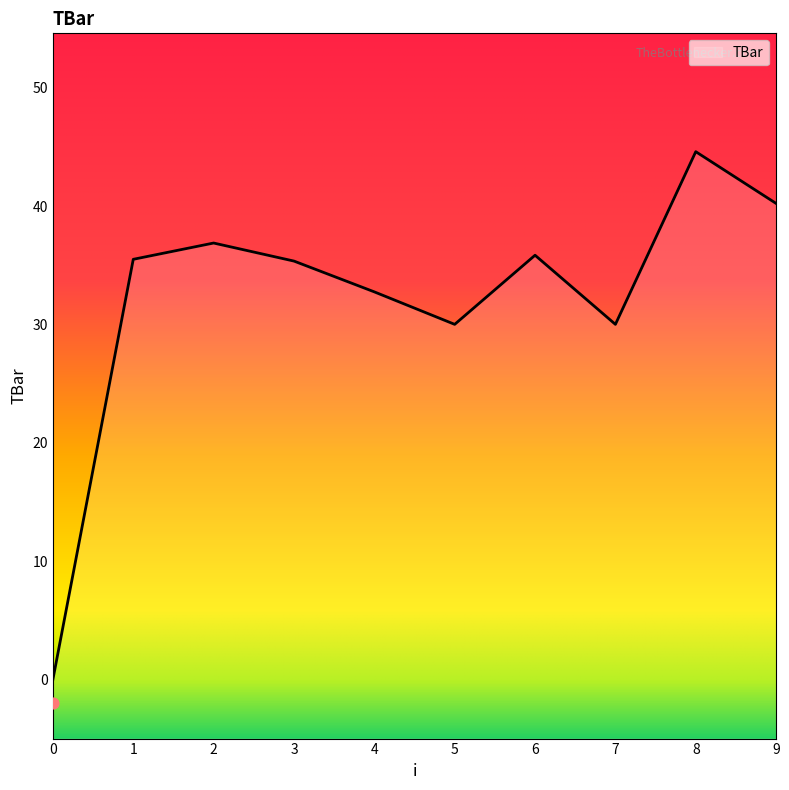

What is the change in value from 7 to 8?

+14.6